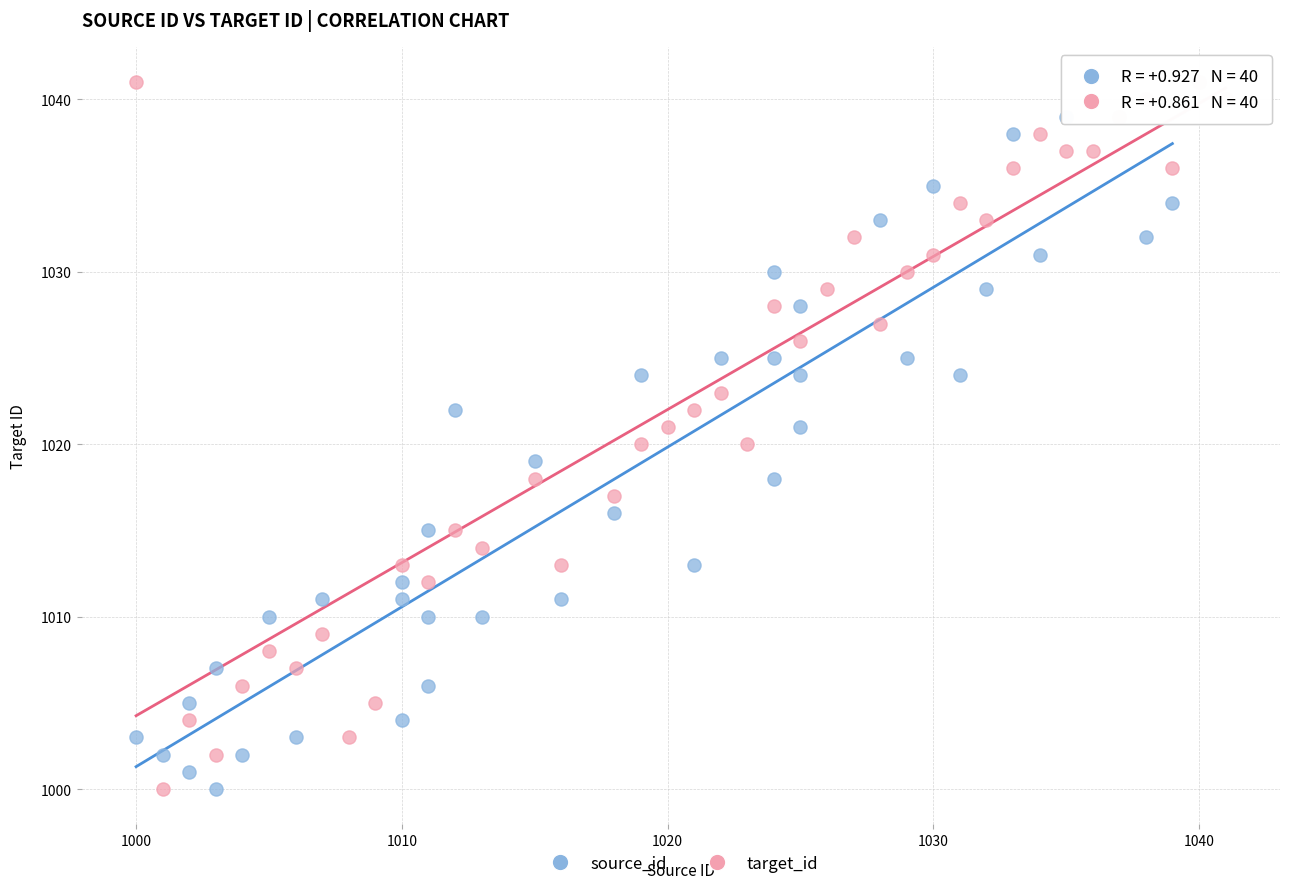

Which series has the largest Y range (max minus min)?

target_id